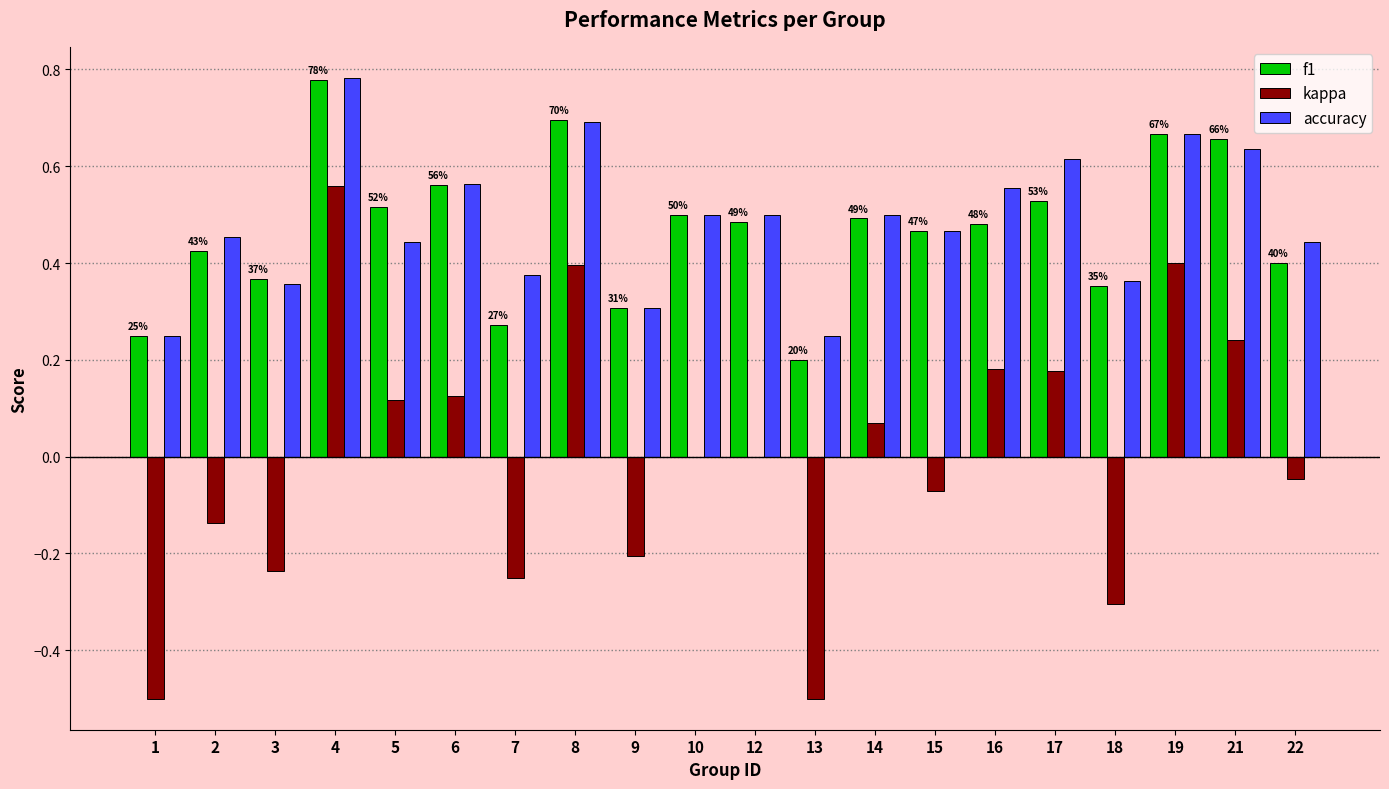

Is the value of accuracy at 6 greater than the value of kappa at 3?

Yes